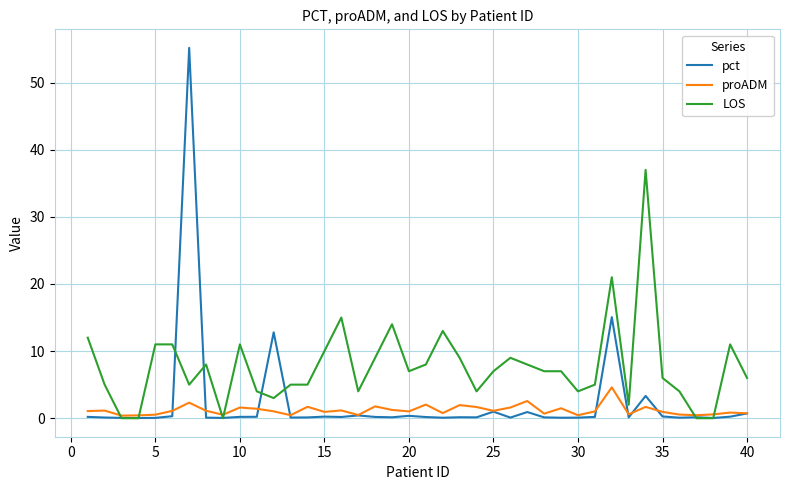

In proADM, how many points are higher than both neighbors (excluding endpoints)?

13